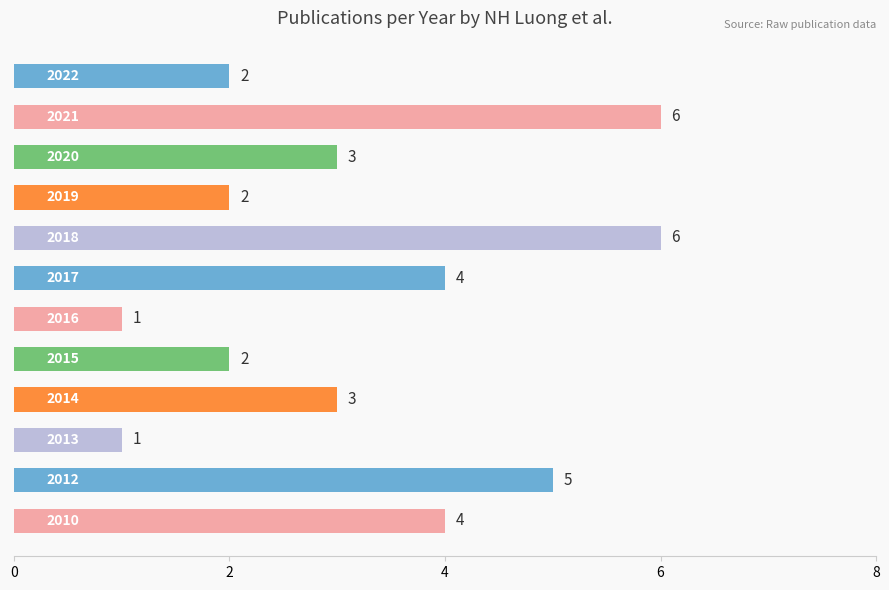

What is the average value?

3